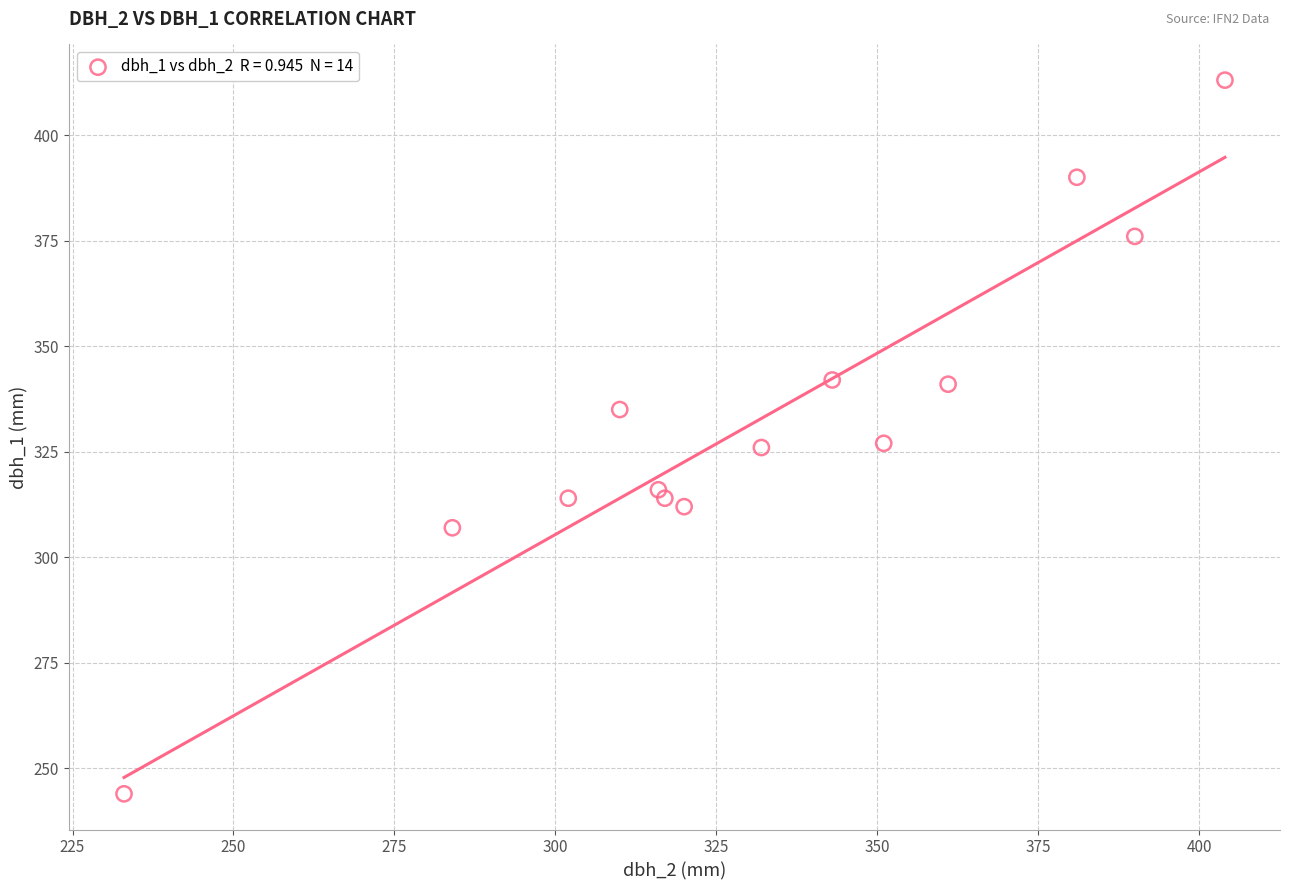

List the coordinates of all points as (Y, X) pairs, reading left to right.

(244, 233)  (307, 284)  (314, 302)  (335, 310)  (316, 316)  (314, 317)  (312, 320)  (326, 332)  (342, 343)  (327, 351)  (341, 361)  (390, 381)  (376, 390)  (413, 404)